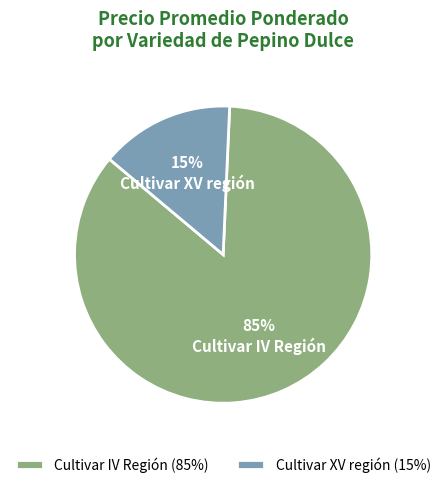

To the nearest percent, what is the combined percentage of Cultivar IV Región and Cultivar XV región?

100%